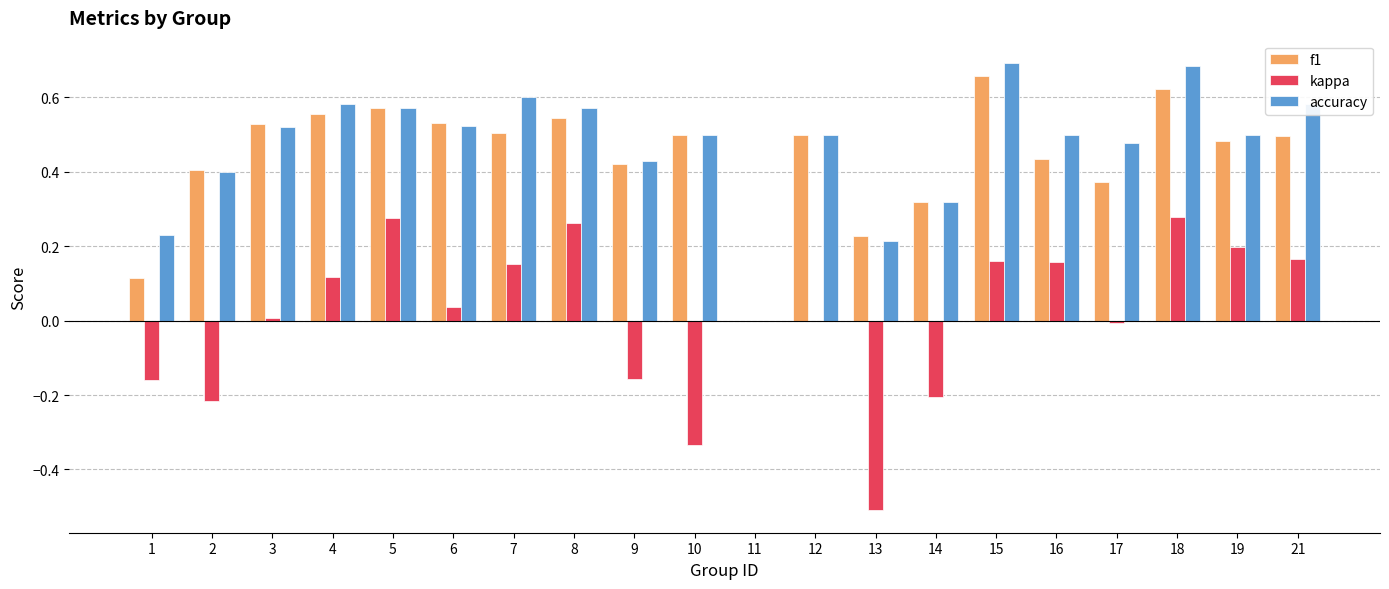

Is the value of f1 at 7 greater than the value of accuracy at 15?

No